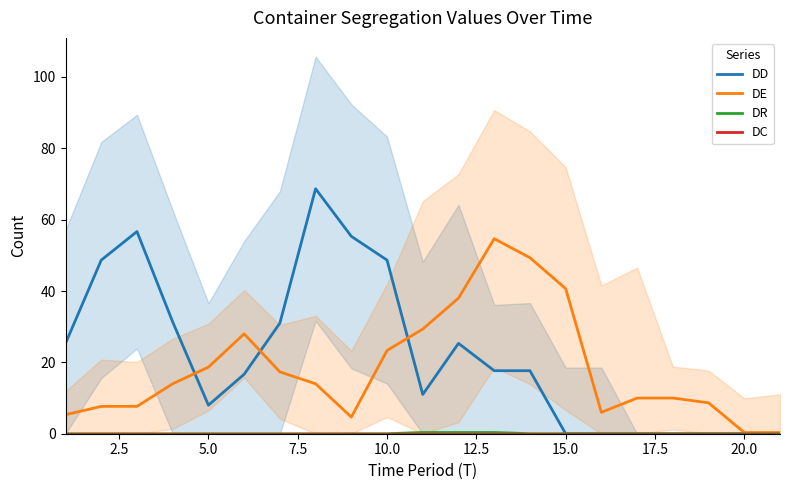

True or false: DE has a value of 40.7 at 15.0.

True